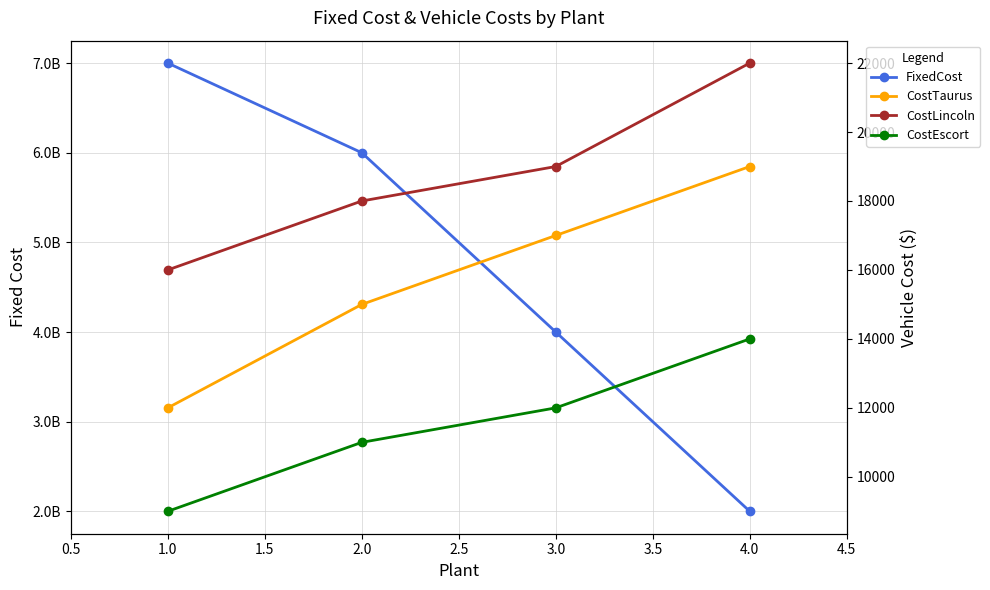

True or false: FixedCost and CostTaurus cross at least once.

False